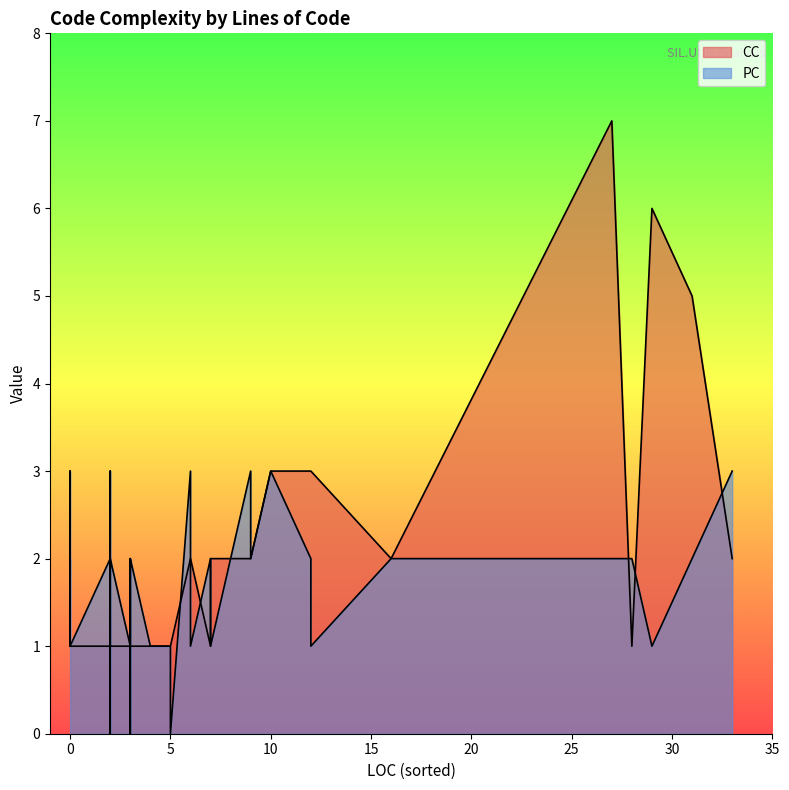

Rank the series by their average value, from lowest to highest.

PC, CC